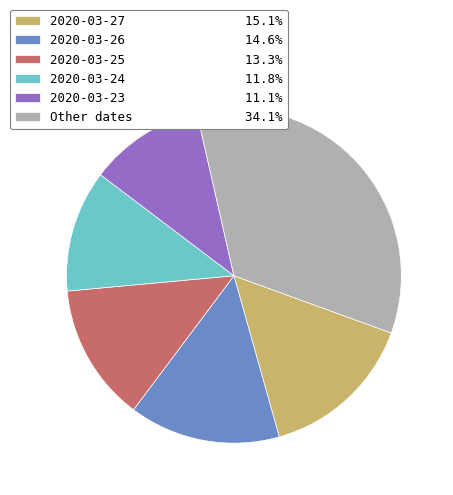

What is the ratio of the value at 2020-03-27 15.1% to the value at 2020-03-25 13.3%?

1.1